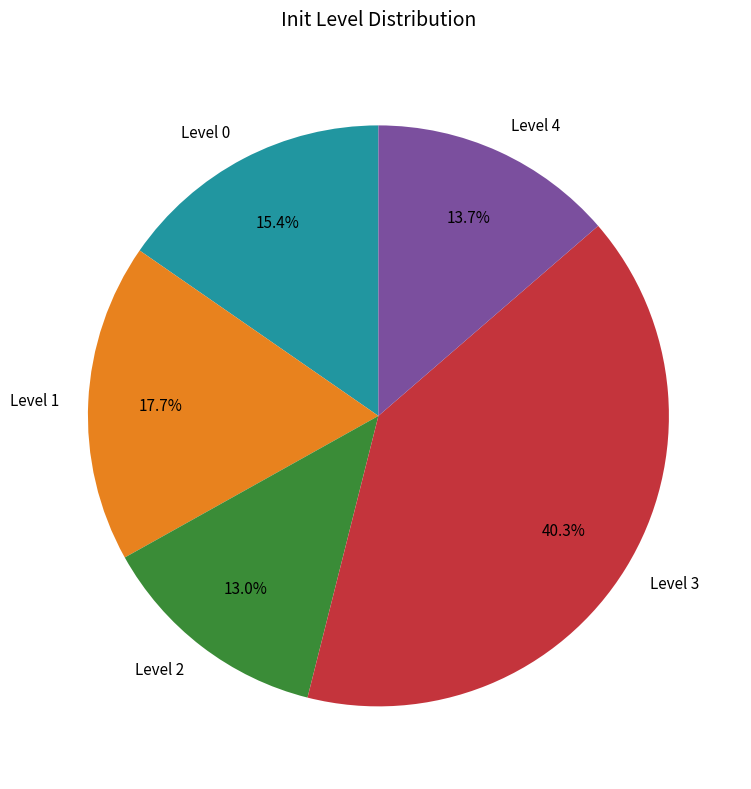

How many slices are in this pie chart?

5